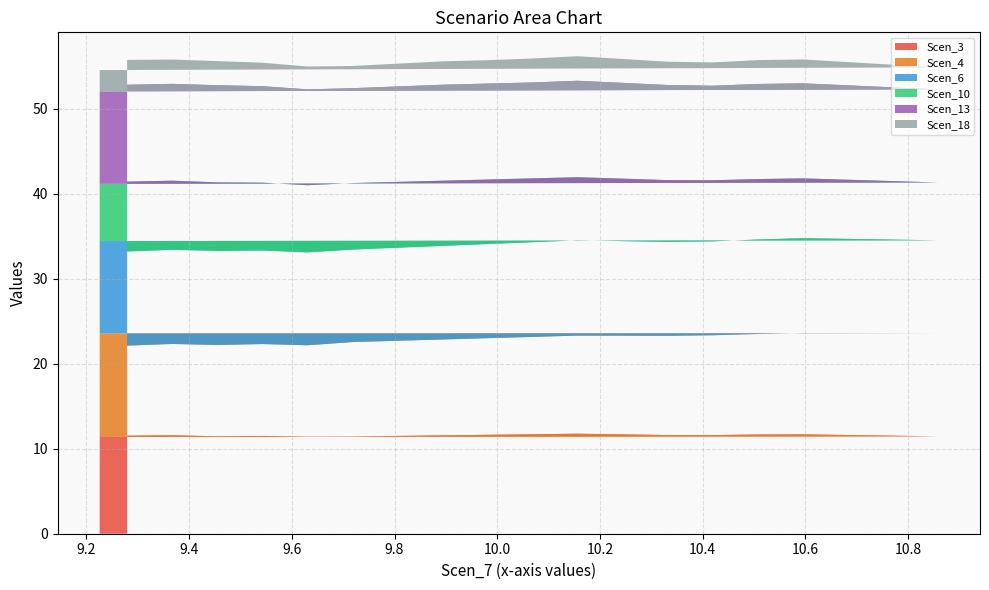

Reading right to left, transcribe all the data shown in this chart.

Scen_3: 11.5	11.6	11.5	11.5	11.4	11.4	11.5	11.6	11.6	11.7	11.8	11.7	11.6	11.6	11.7	11.7	11.6	11.5	11.5	11.4
Scen_4: 10.6	10.7	10.7	10.8	10.7	11.1	11.2	11.3	11.4	11.5	11.5	11.6	11.7	11.7	11.8	11.9	12.0	12.1	12.1	12.2
Scen_6: 11.1	11.1	11.1	11.0	10.9	10.9	10.9	11.0	11.1	11.1	11.2	11.1	11.0	11.0	11.1	11.2	11.1	11.0	10.9	10.9
Scen_10: 8.2	8.1	8.1	8.0	7.9	7.8	7.7	7.7	7.6	7.5	7.4	7.3	7.3	7.2	7.1	7.0	7.0	6.9	6.8	6.7
Scen_13: 11.4	11.4	11.4	11.4	11.3	11.2	11.2	11.3	11.3	11.3	11.3	11.3	11.2	11.1	11.2	11.2	11.1	11.0	10.9	10.9
Scen_18: 2.9	2.9	2.8	2.8	2.7	2.6	2.7	2.7	2.7	2.8	2.9	2.8	2.7	2.7	2.8	2.8	2.7	2.7	2.6	2.5